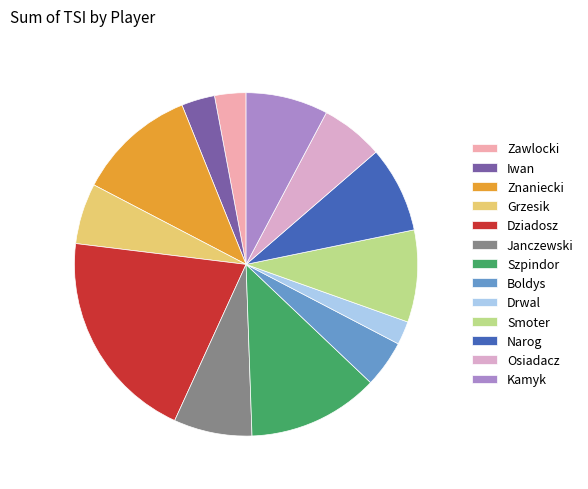

How many segments does this pie chart have?

13